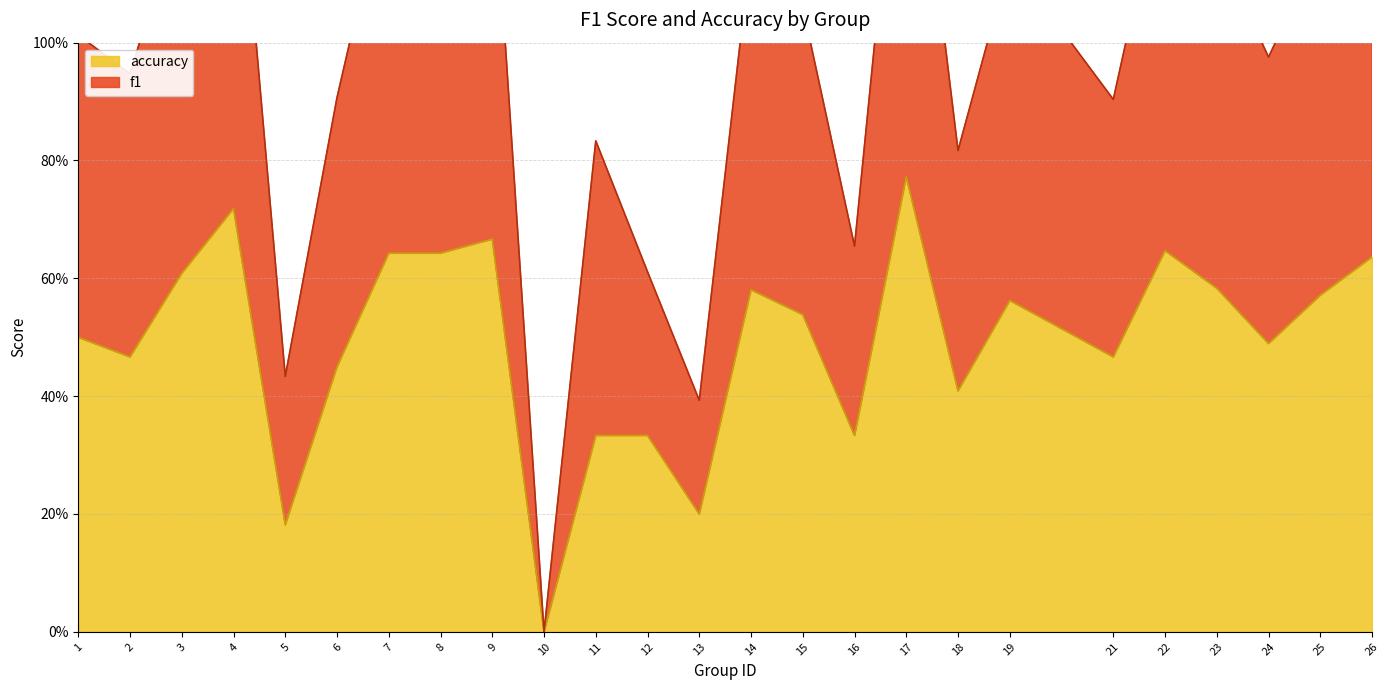

Does the chart have visible grid lines?

Yes